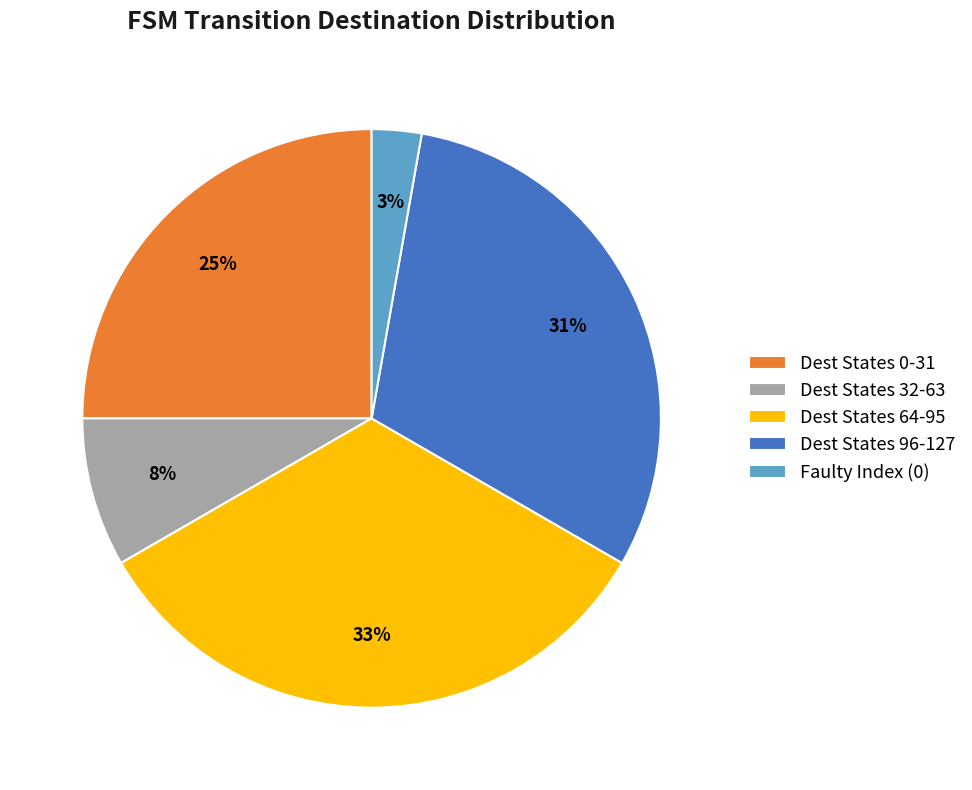

Rank the categories by value from lowest to highest.

Faulty Index (0), Dest States 32-63, Dest States 0-31, Dest States 96-127, Dest States 64-95